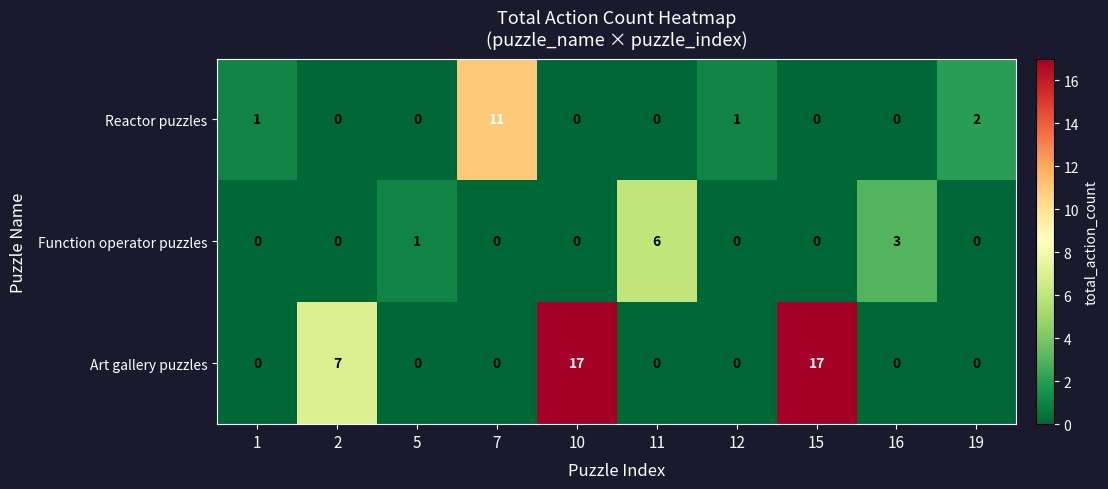

What is the difference between the second highest and minimum values in the Function operator puzzles series?

3